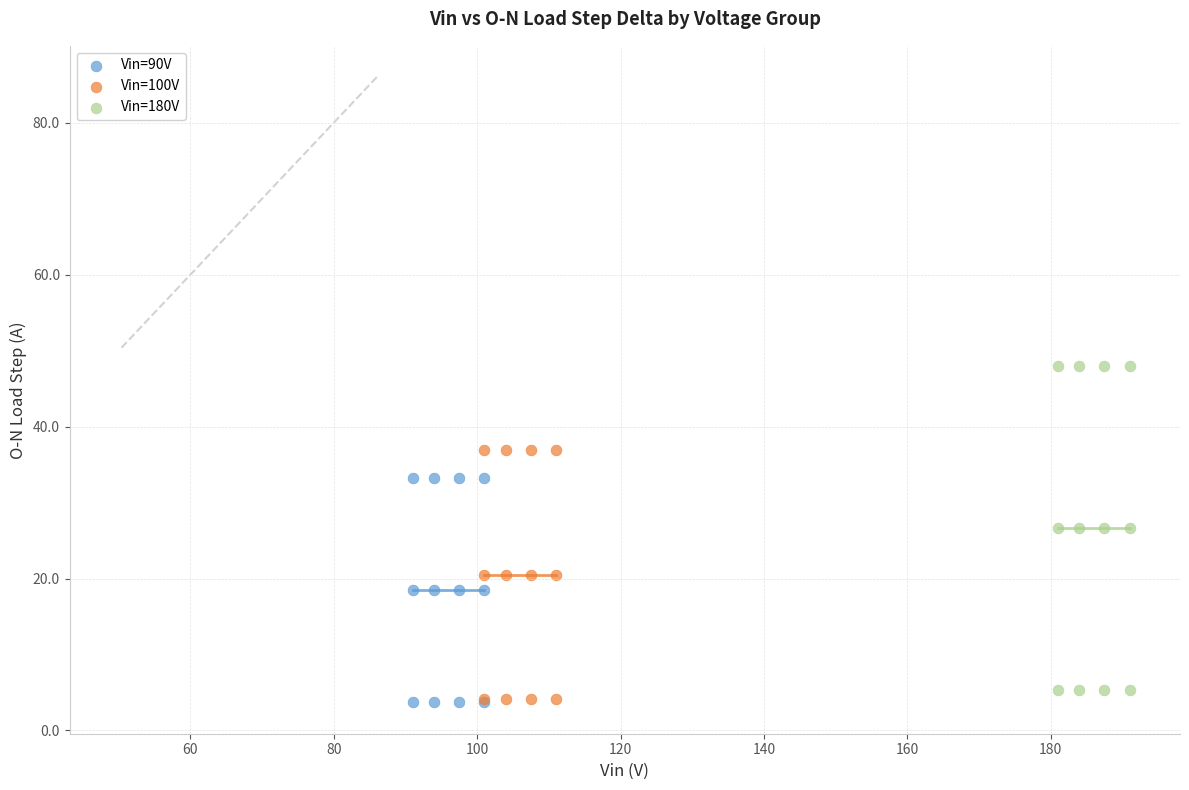

What are all the series names shown in the legend?

Vin=90V, Vin=100V, Vin=180V